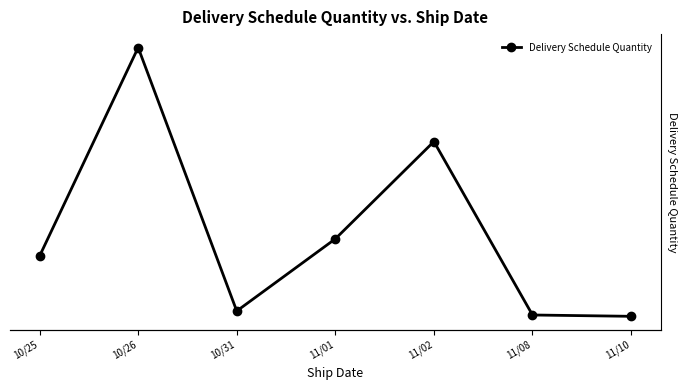

The value at 11/01 is 2322. True or false?

False